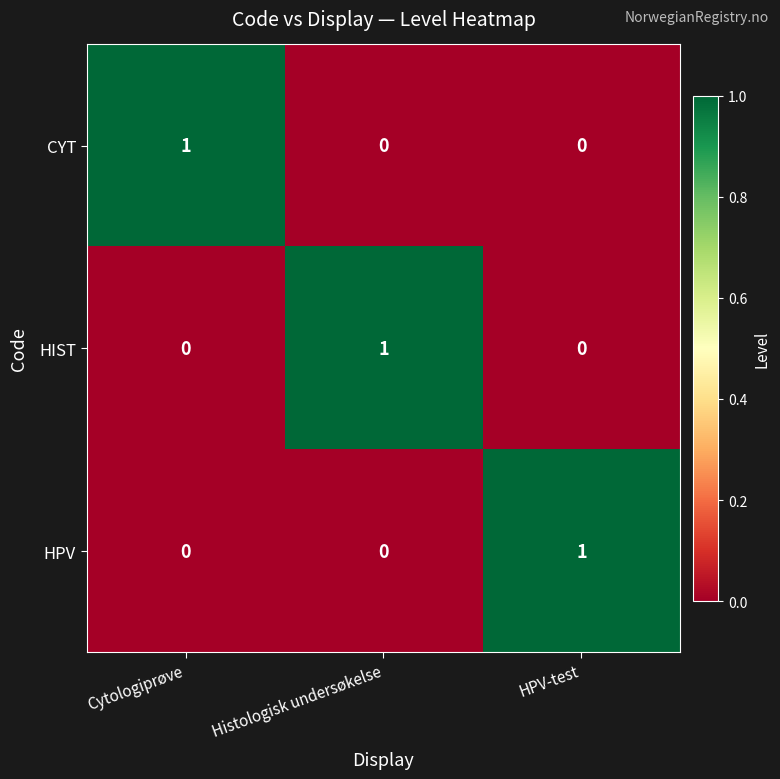

Which category has the highest value in the HIST series?

Histologisk undersøkelse